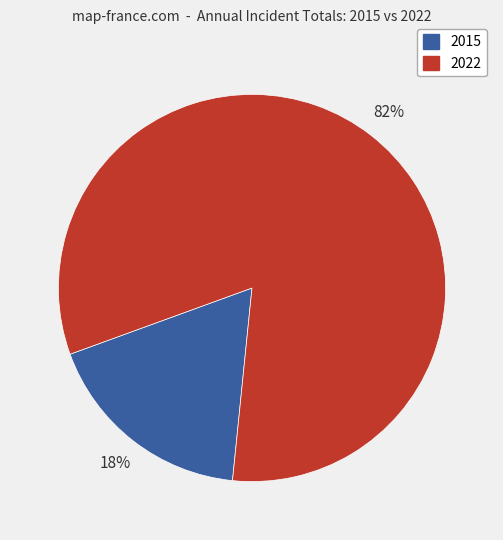

To the nearest percent, what is the difference between the largest and smallest slice percentages?

64%